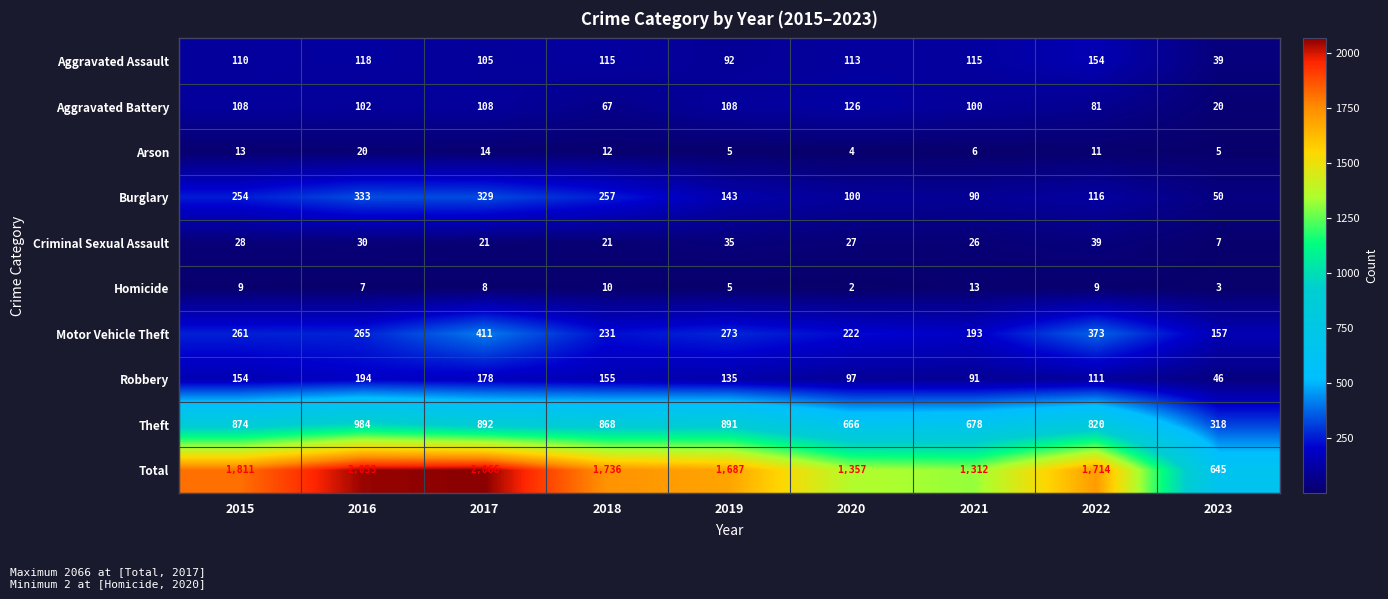

Which series has the largest range (max minus min)?

Total